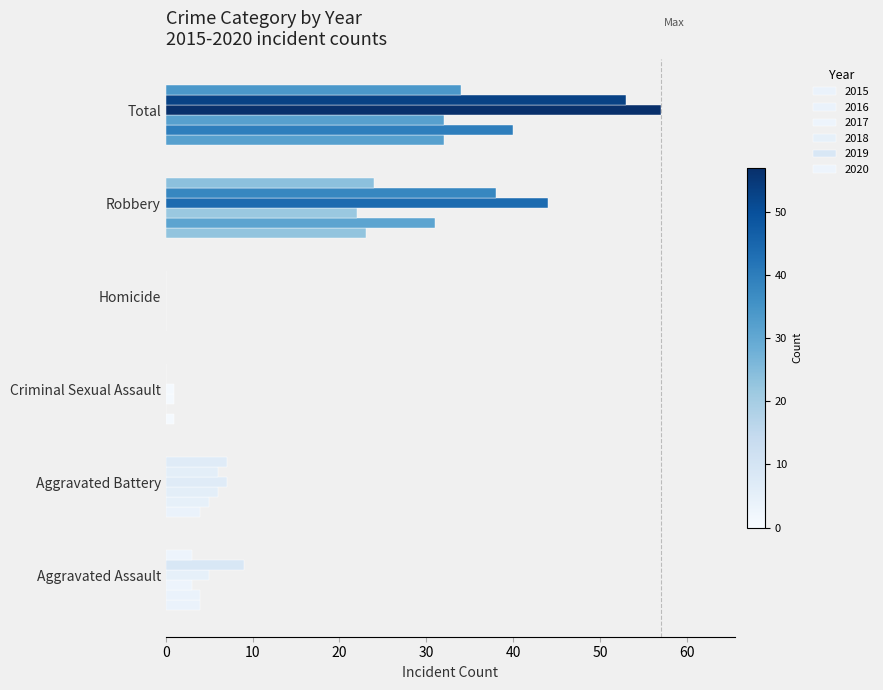

Reading left to right, list all the values displayed in this chart.

2015: 4	4	1	0	23	32
2016: 4	5	0	0	31	40
2017: 3	6	1	0	22	32
2018: 5	7	1	0	44	57
2019: 9	6	0	0	38	53
2020: 3	7	0	0	24	34